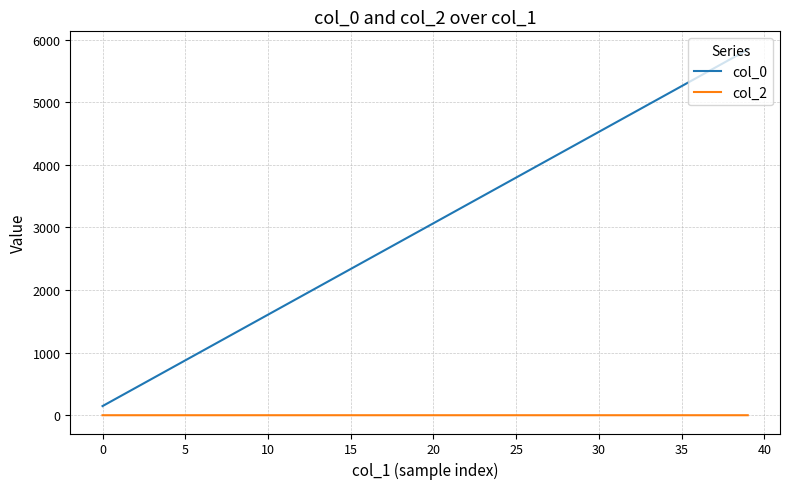

What is the maximum value shown in the chart?

5840.0